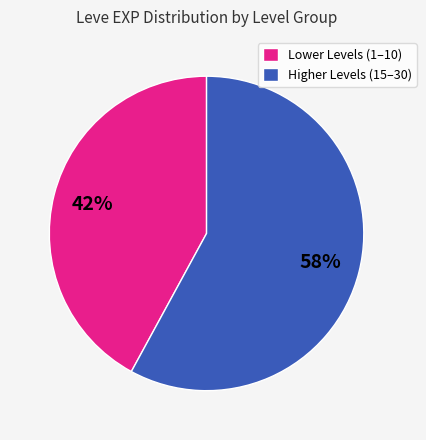

What percentage is the Lower Levels (1–10) slice, to the nearest percent?

42%